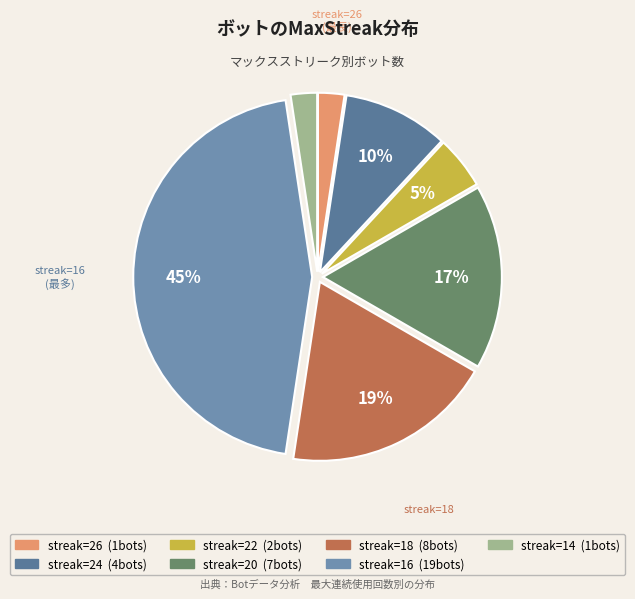

How many segments does this pie chart have?

7